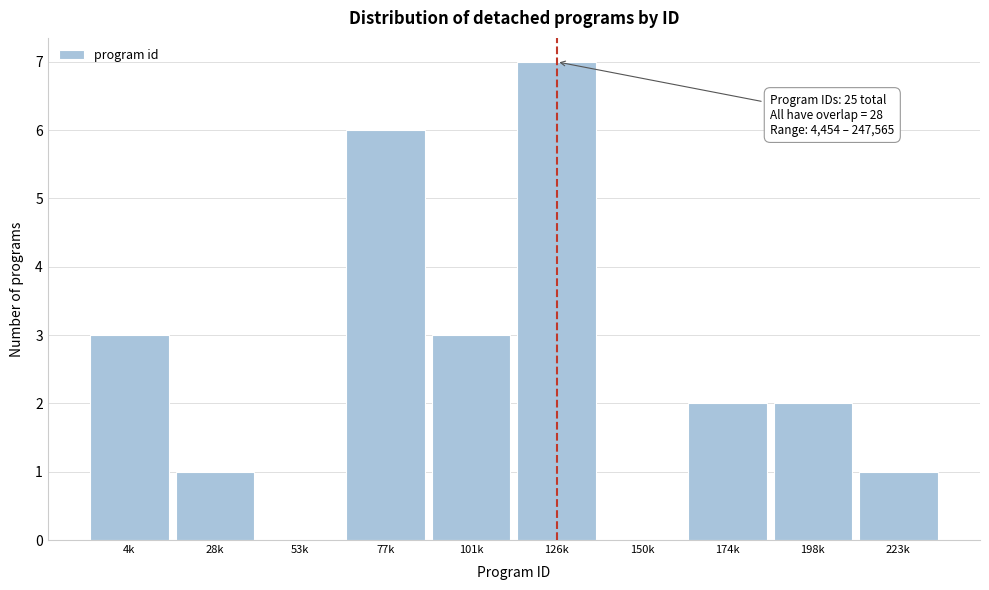

Reading left to right, list all the values displayed in this chart.

4k=3	28k=1	53k=0	77k=6	101k=3	126k=7	150k=0	174k=2	198k=2	223k=1